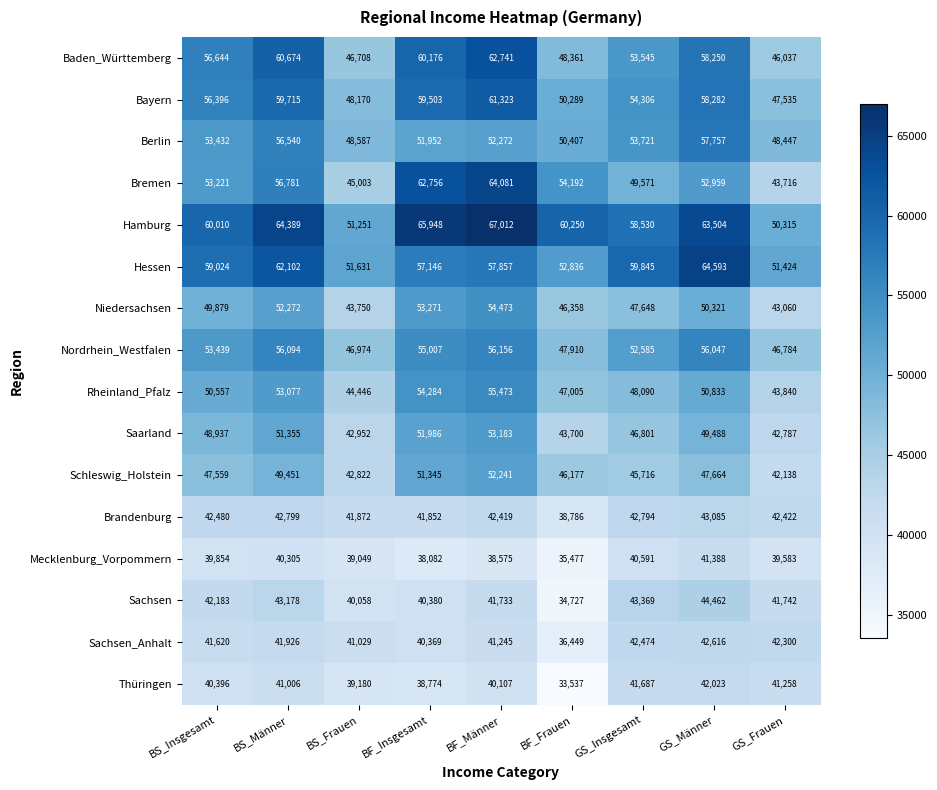

What is the difference between the maximum and second lowest values in the Hamburg series?

15761